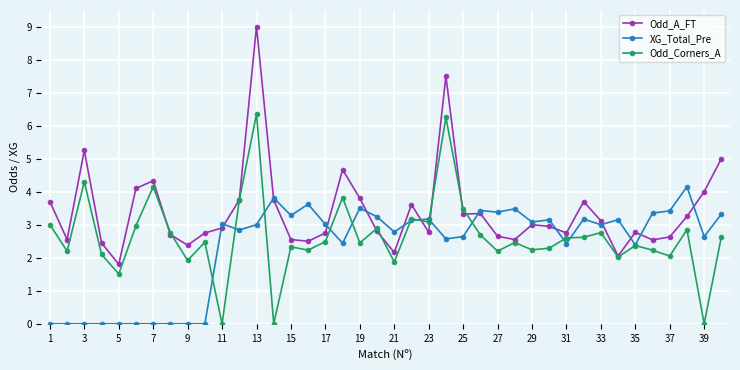

Which series has the largest range (max minus min)?

Odd_A_FT